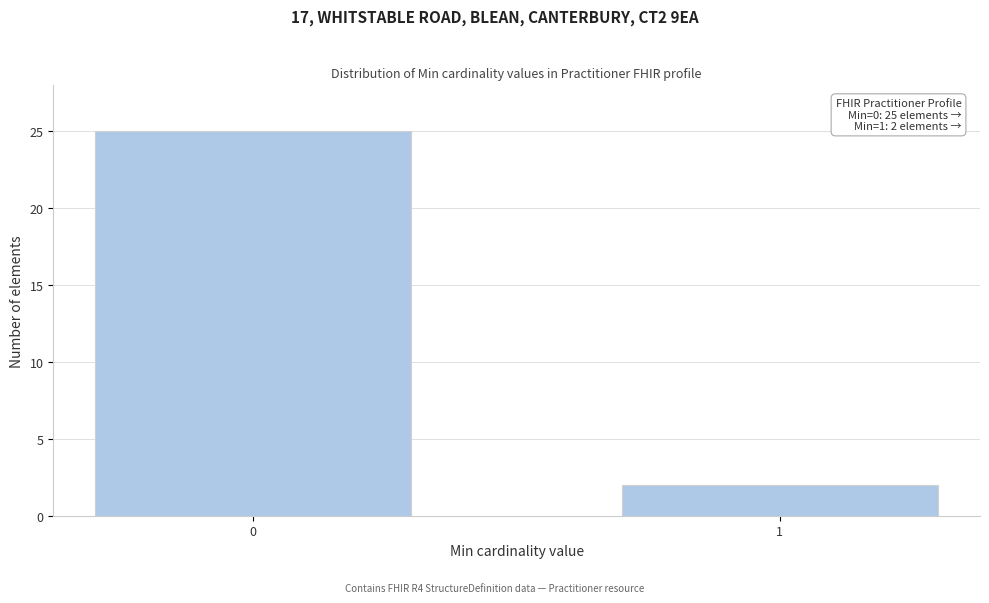

Reading left to right, list all the values displayed in this chart.

25	2